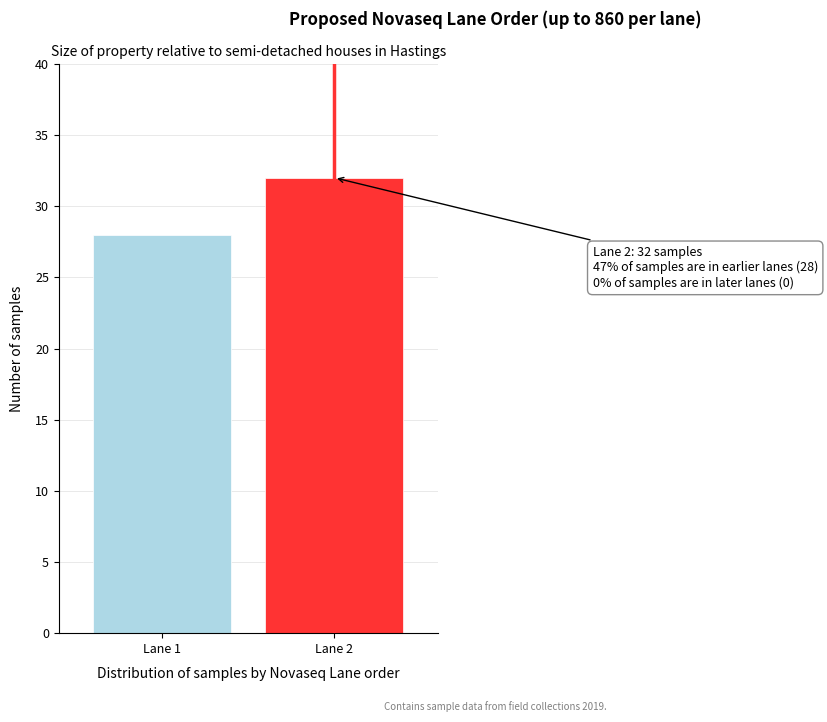

Reading left to right, extract all data points from this chart.

28	32